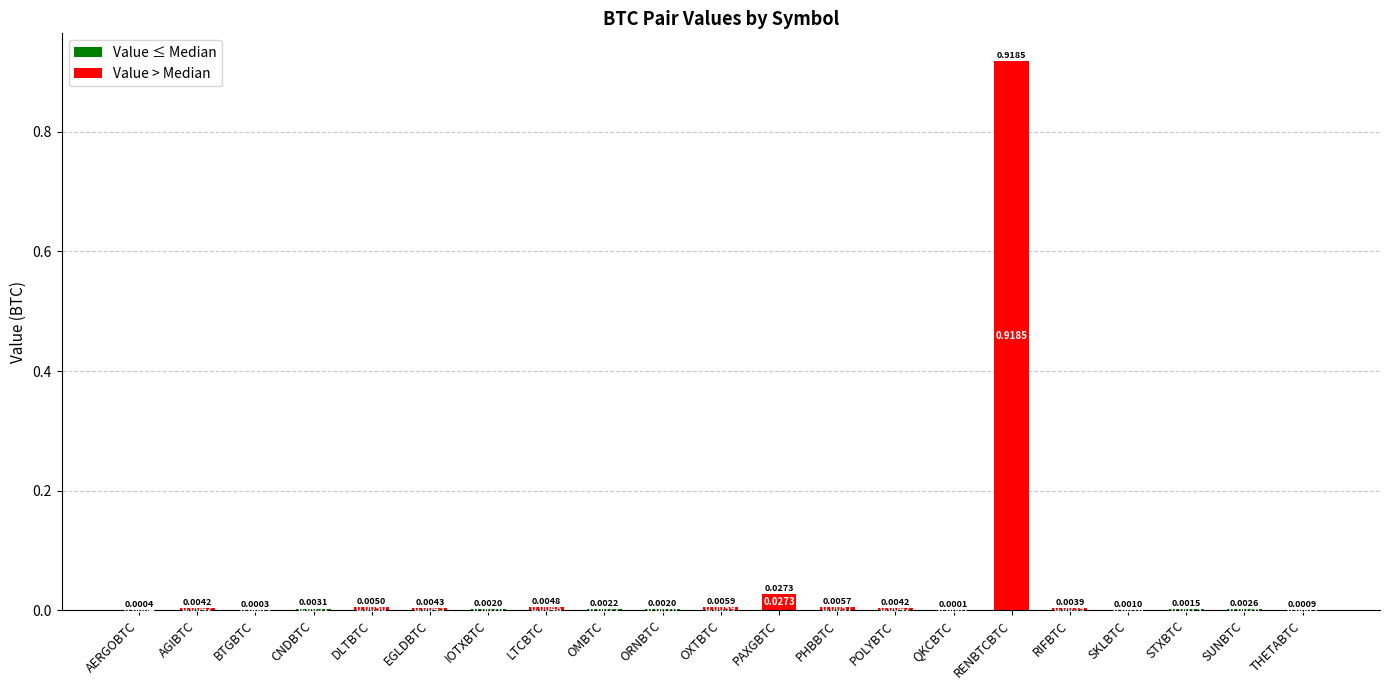

At which category is the sum across all series the highest?

RENBTCBTC